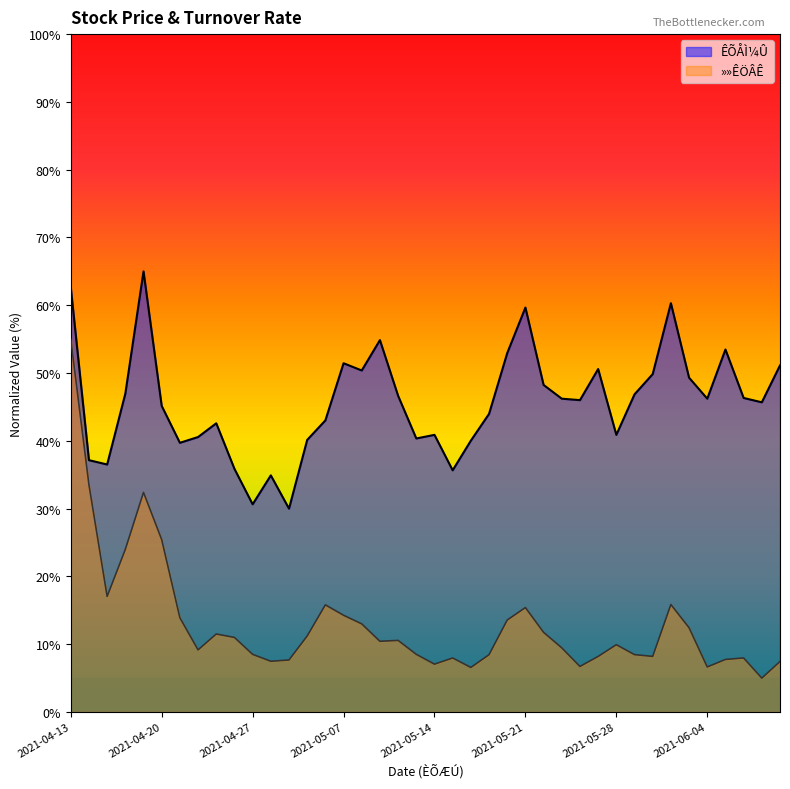

Where is the first local minimum for »»ÊÖÂÊ?

2021-04-15